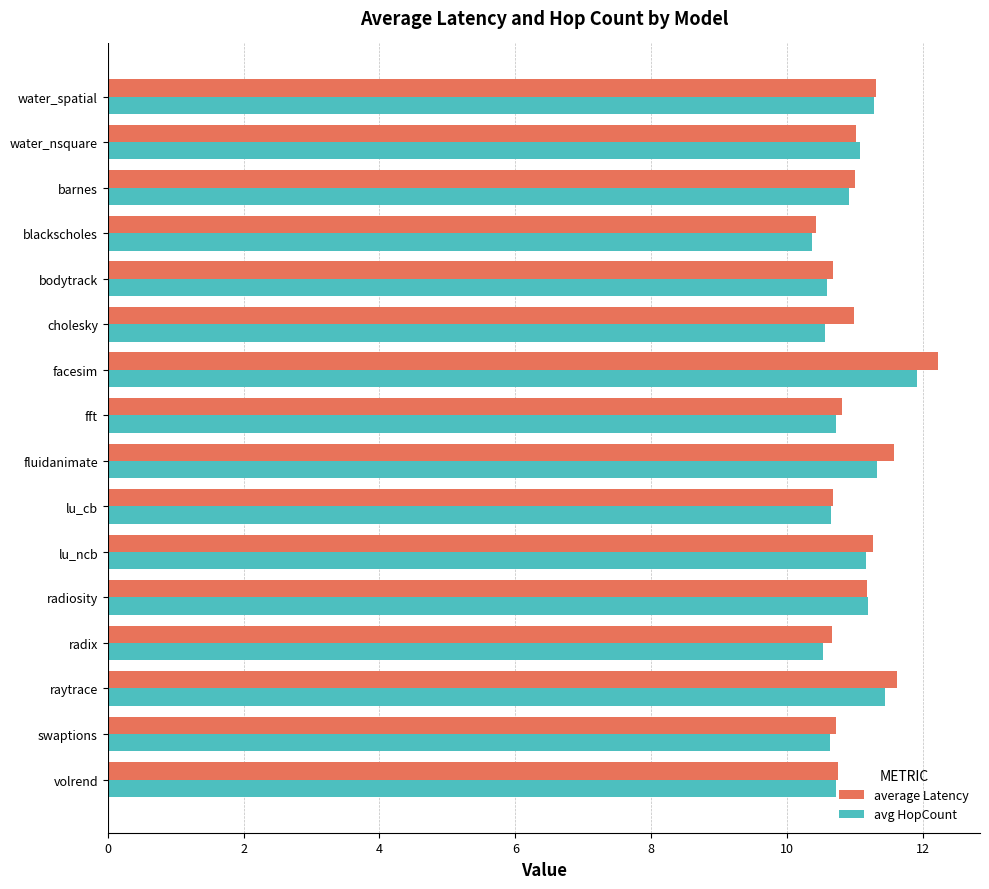

Which series has the widest spread of values?

average Latency